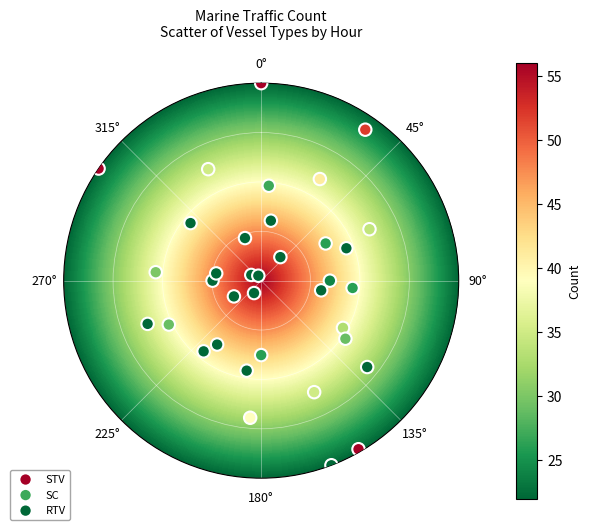

Which series has the largest Y range (max minus min)?

STV